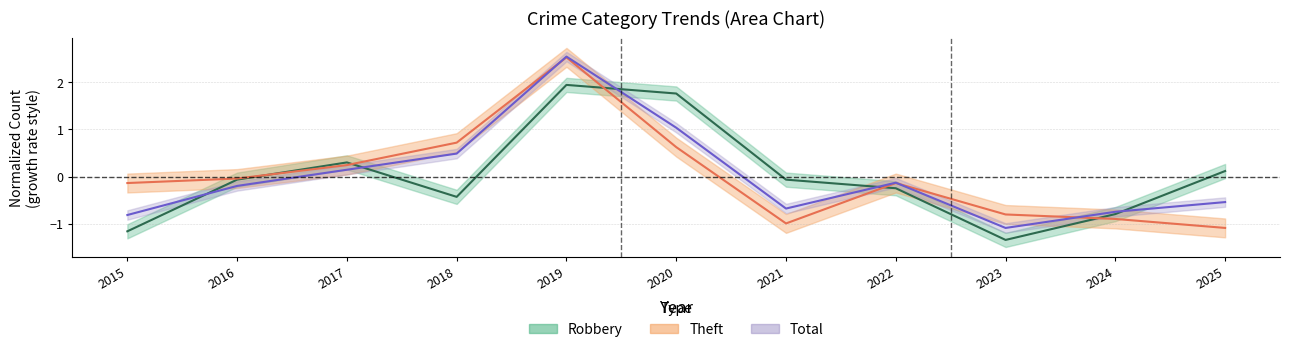

List the series in order of their overall mean, highest first.

Total, Theft, Robbery